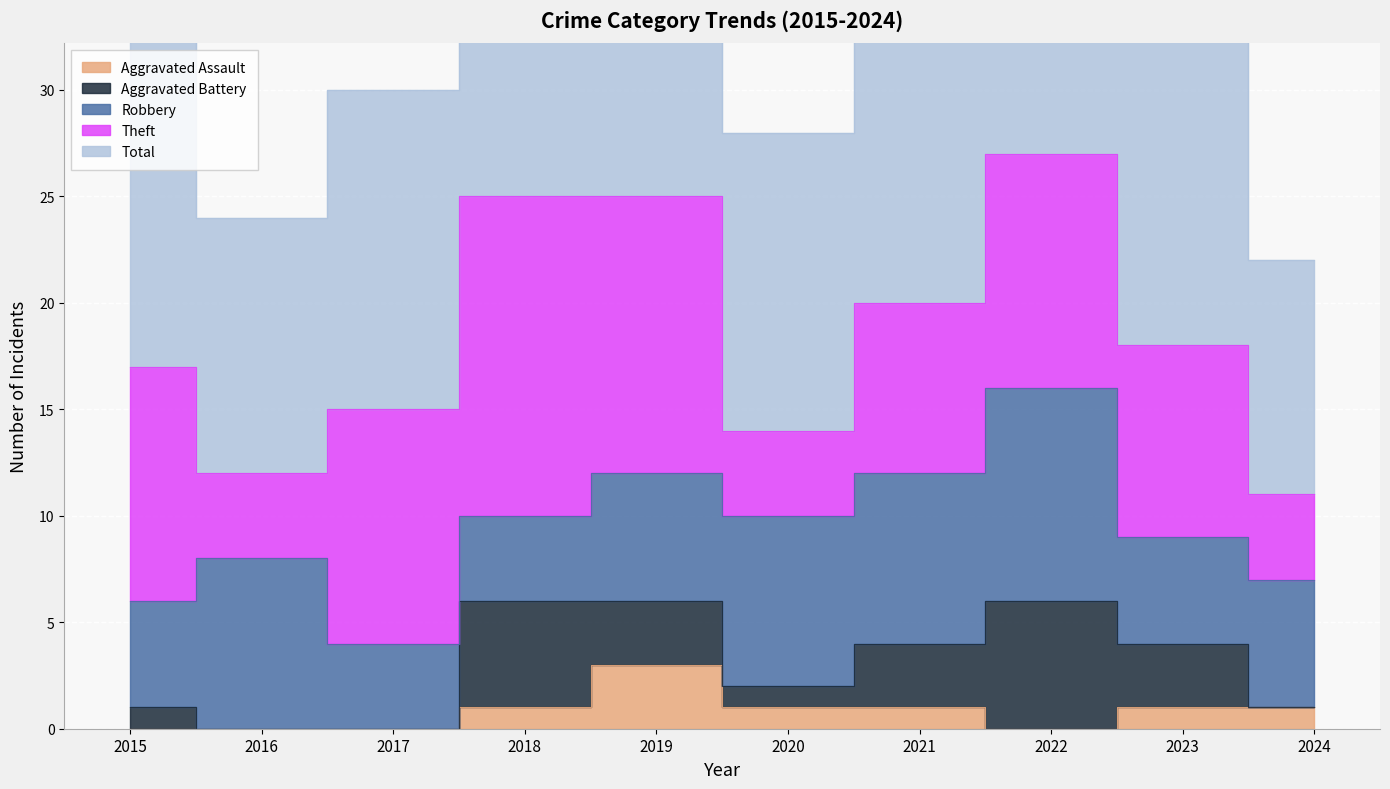

How many Theft values are between 4 and 11?

8